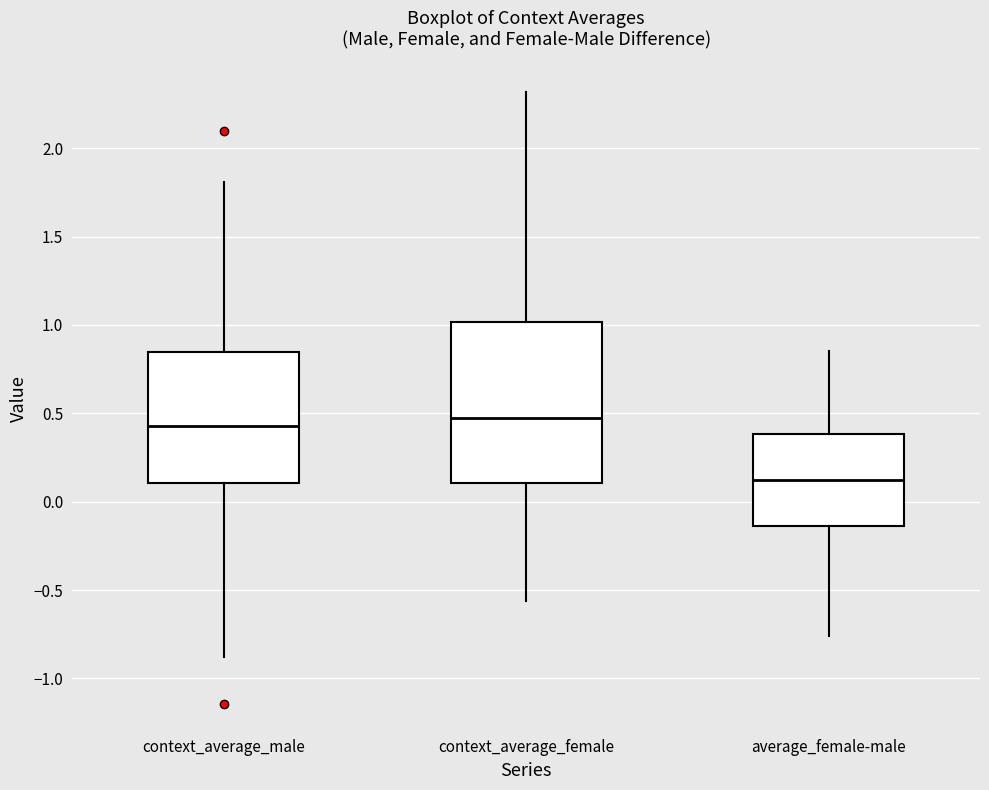

Reading left to right, transcribe this box plot: for each box, give where its median line is, the range the box spans, and where its two whiskers end, as read against the y-axis. The values are not printed on the chart, so give them approximately, as read against the axis.

context_average_male: median 0.45, box 0.10 to 0.85, whiskers -0.90 to 1.80
context_average_female: median 0.45, box 0.10 to 1.00, whiskers -0.55 to 2.30
average_female-male: median 0.10, box -0.15 to 0.40, whiskers -0.75 to 0.85